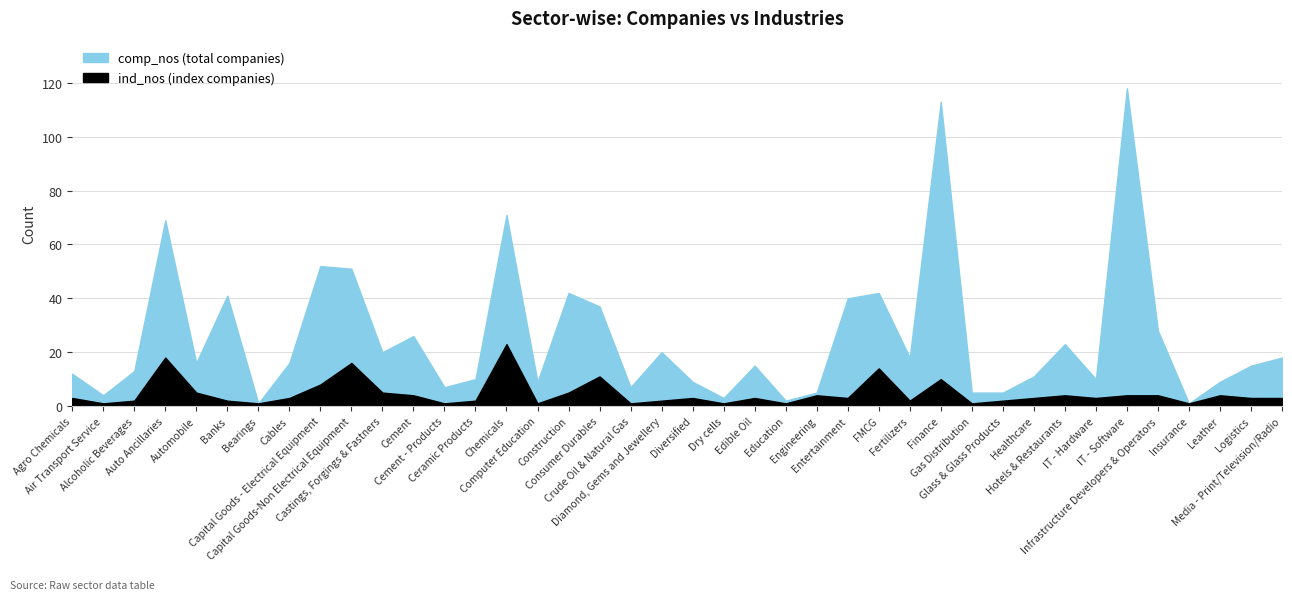

How many interior local peaks does the comp_nos series have?

12